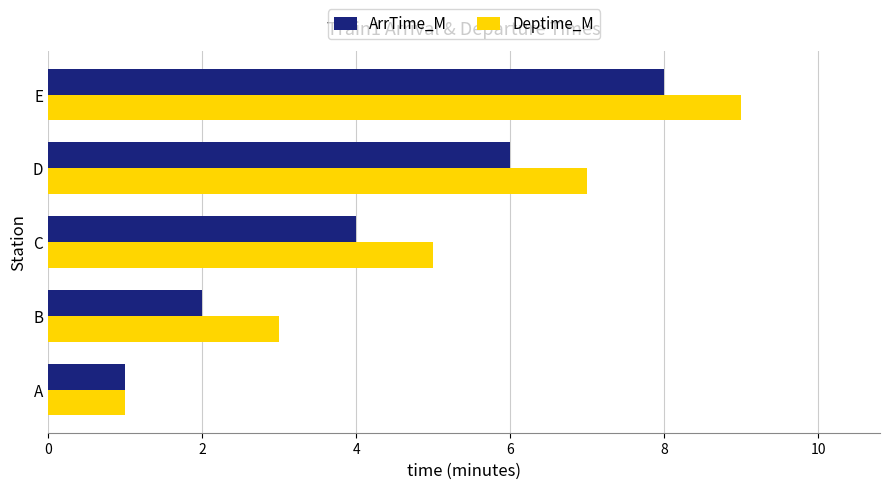

What is the total value across all series at C?

9